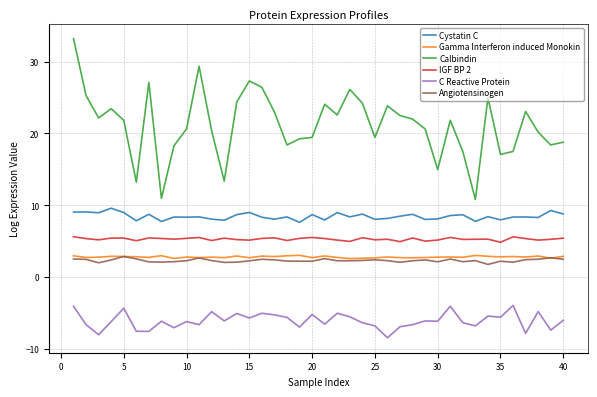

True or false: C Reactive Protein and IGF BP 2 cross at least once.

False